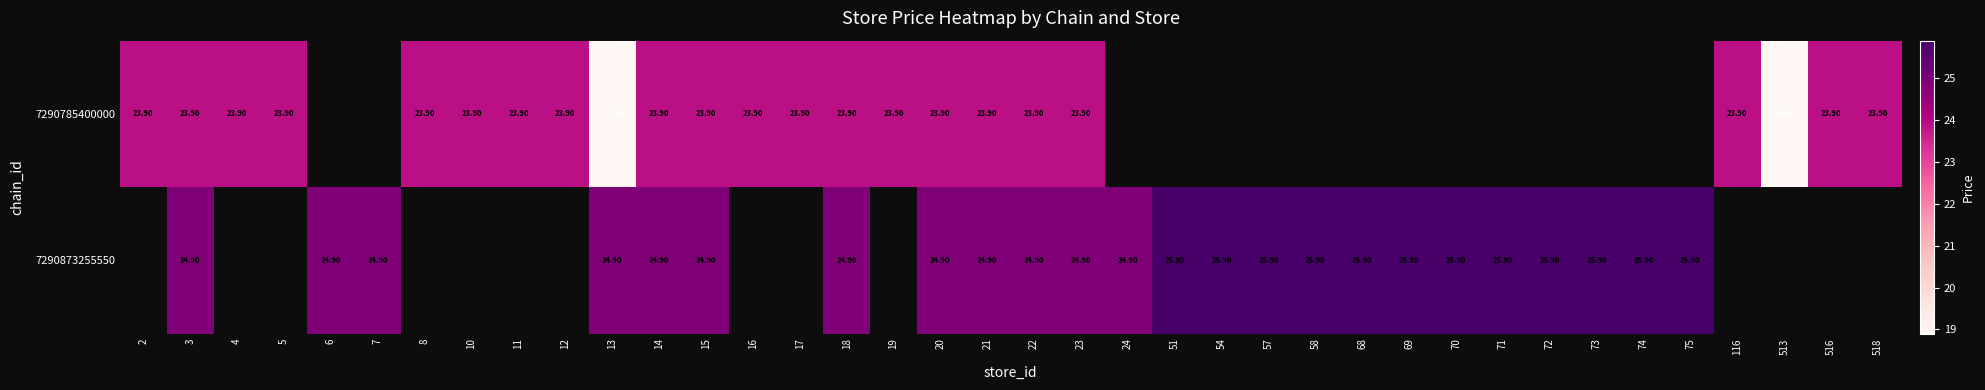

Which has a higher value, 18 or 10?

18